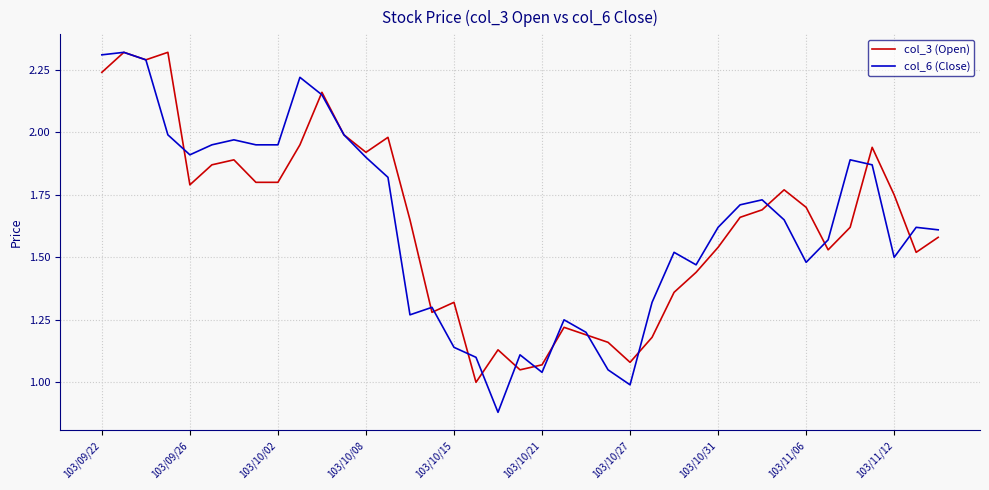

Which series has the widest spread of values?

col_6 (Close)